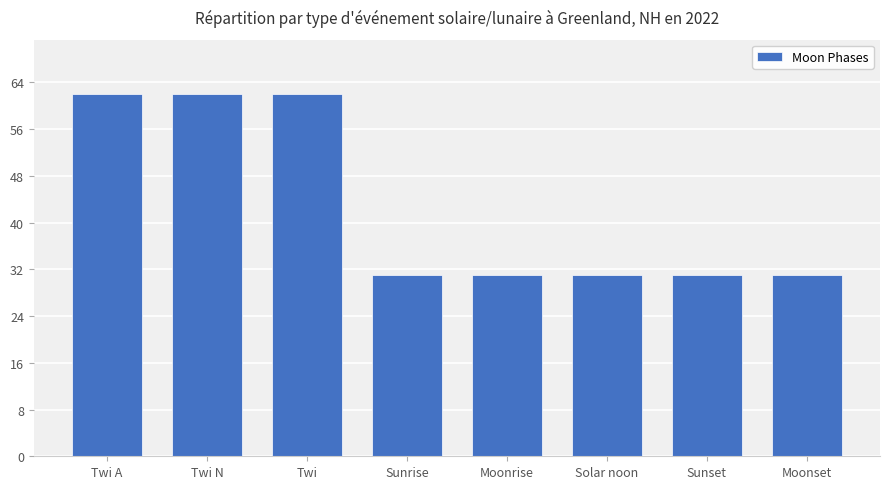

What is the value of the 4th bar from the left?

31